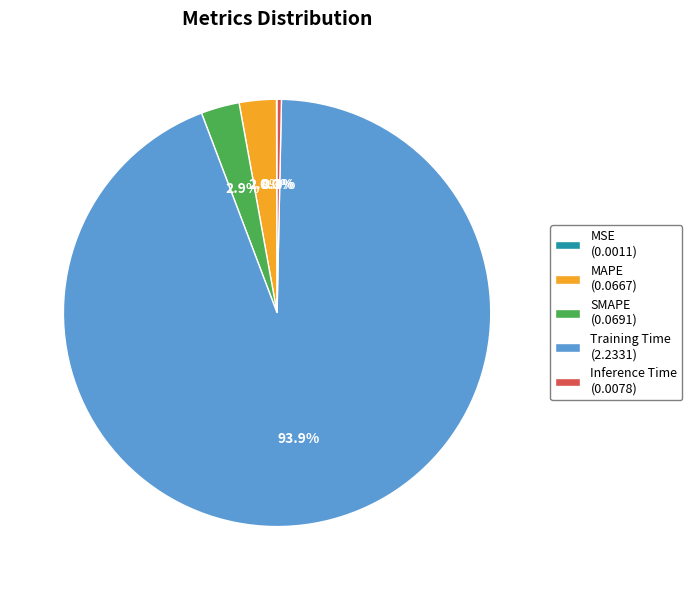

Between Training Time (2.2331) and SMAPE (0.0691), which is larger?

Training Time (2.2331)